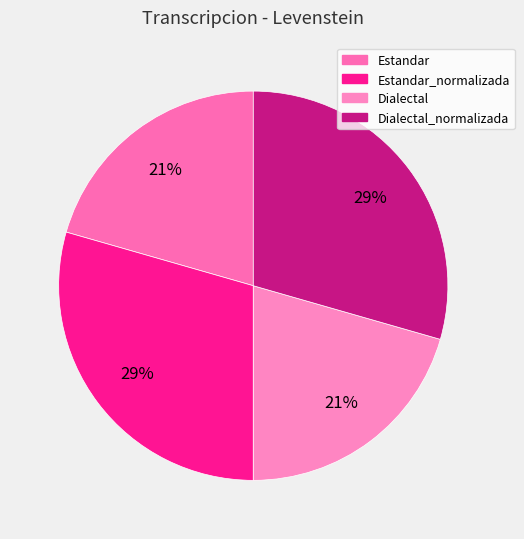

Is it true that Dialectal is 21% of the pie?

True